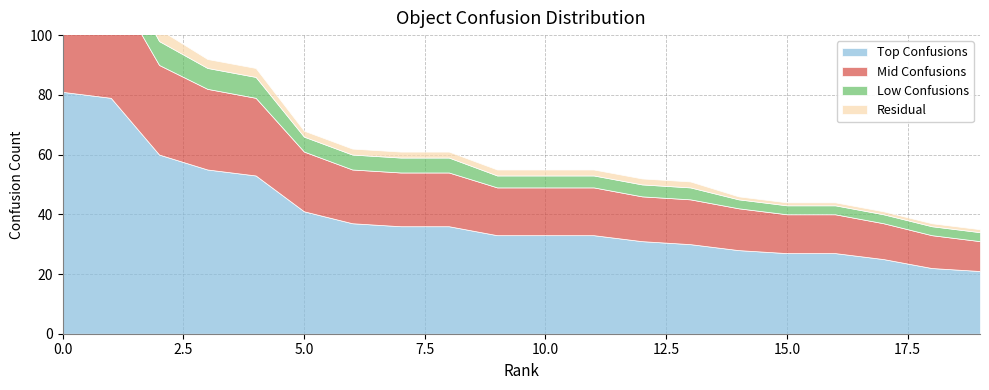

True or false: Top Confusions has more than 0 interior local peaks.

False